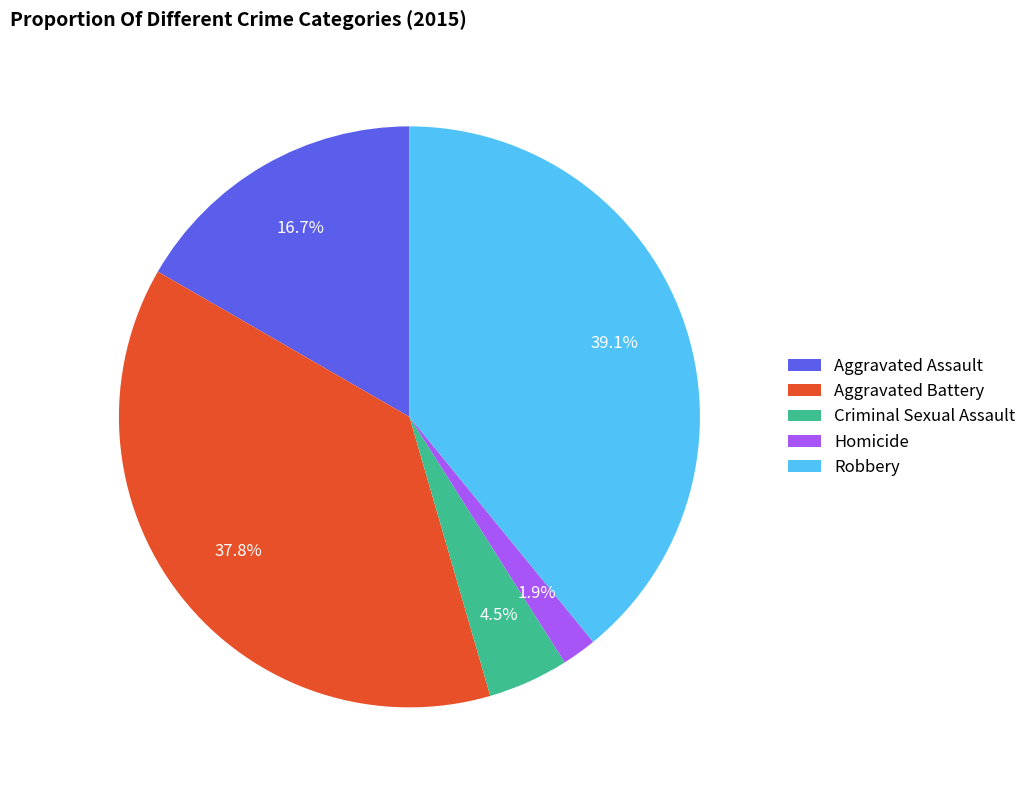

What percentage is the Robbery slice, to the nearest percent?

39%